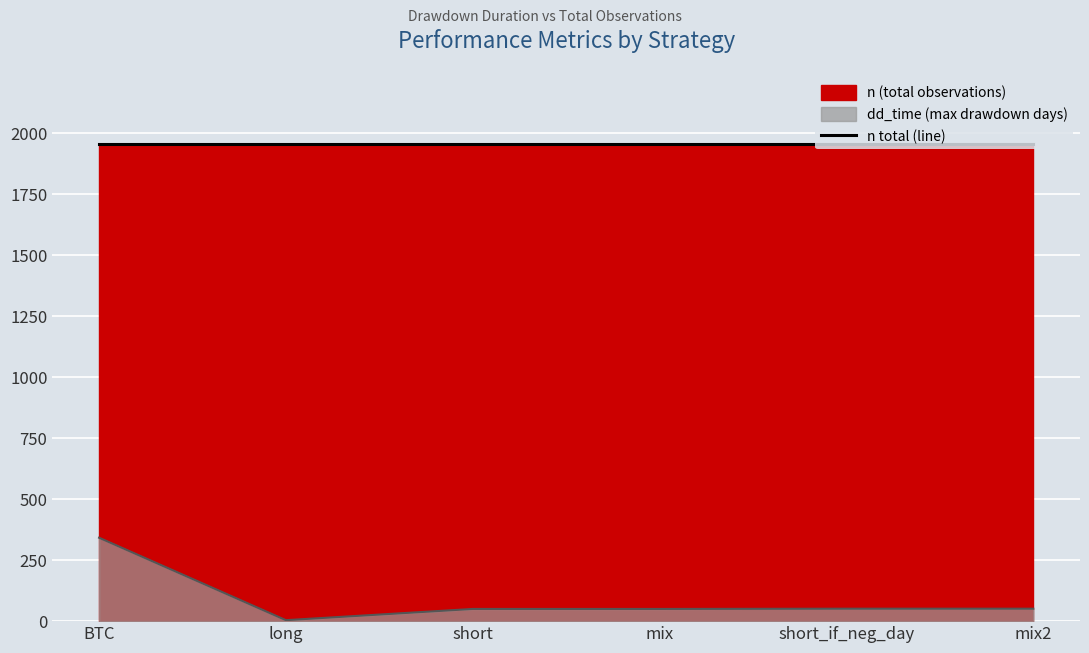

List the labels in order of value, largest first.

BTC, short_if_neg_day, mix2, short, mix, long